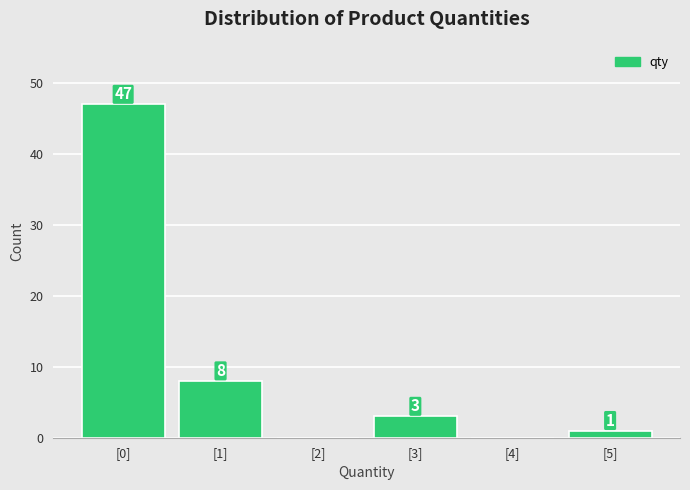

Which range on the x-axis has the tallest bar?

-0.5 to 0.5